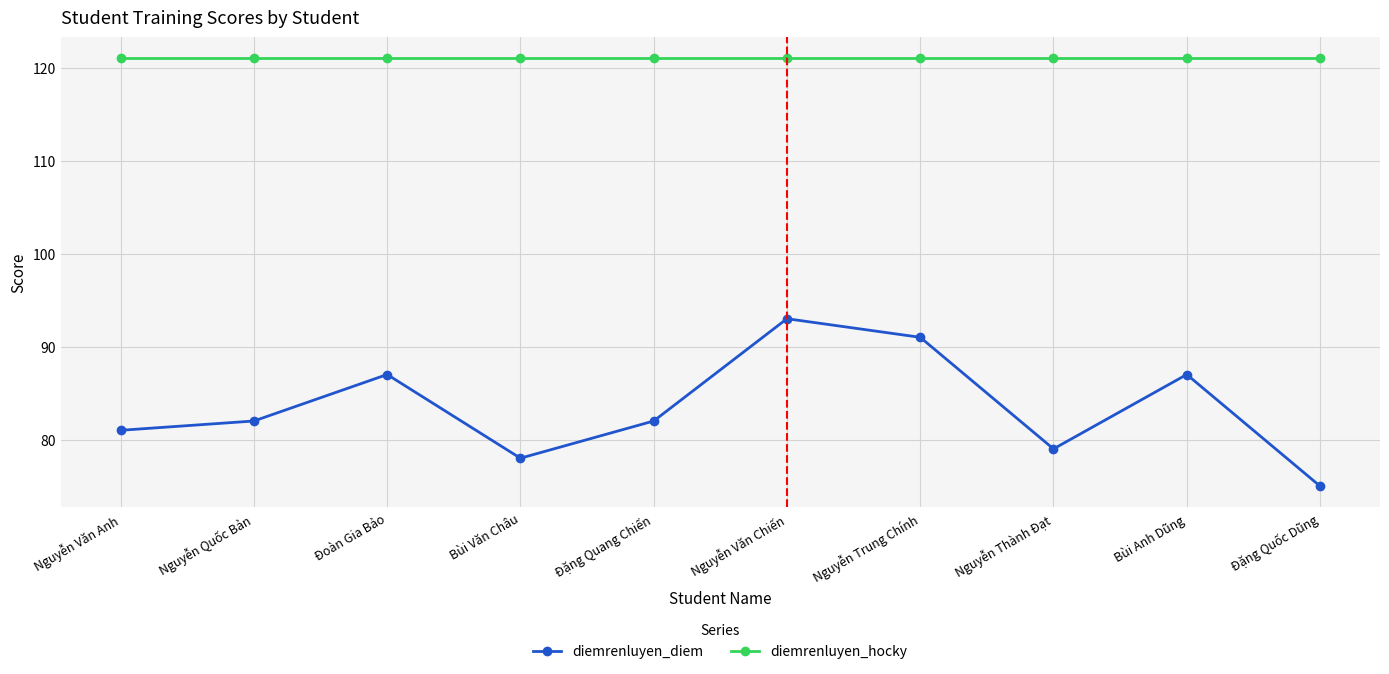

Where is the first local maximum for diemrenluyen_diem?

Đoàn Gia Bảo